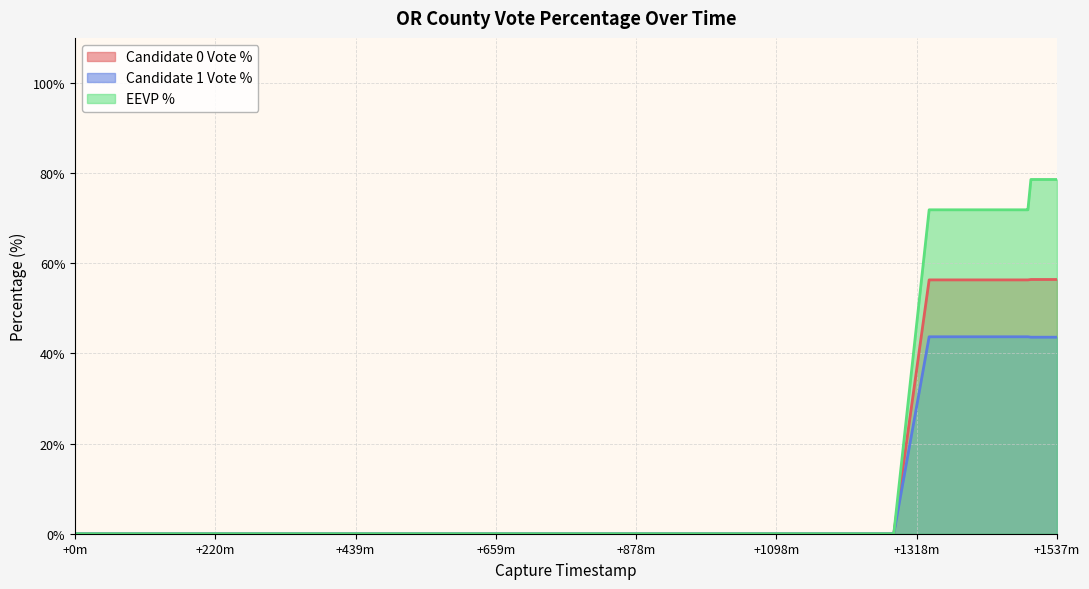

What is the value of the eevp point at the 11th from the left?

71.9